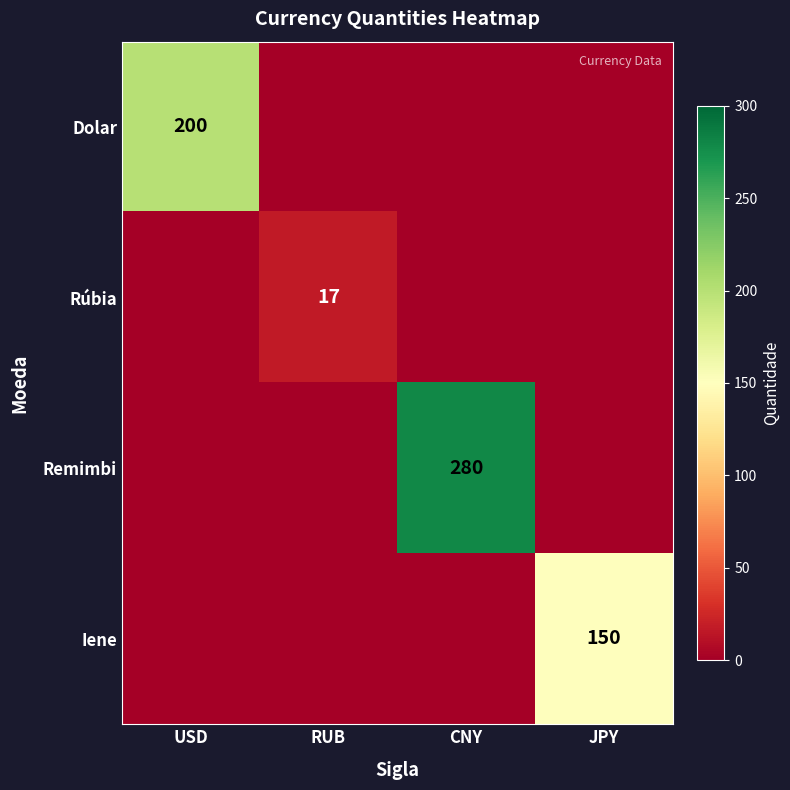

Is it true that Remimbi equals 155 at JPY?

False